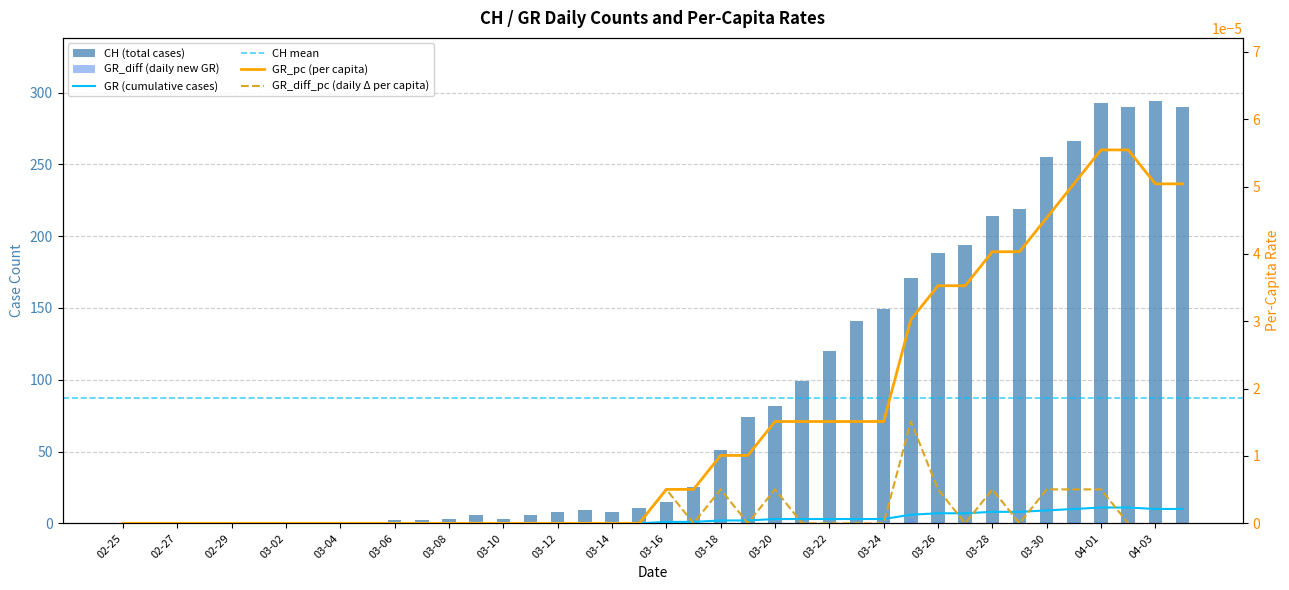

How many data points in GR_pc are above 0?

20